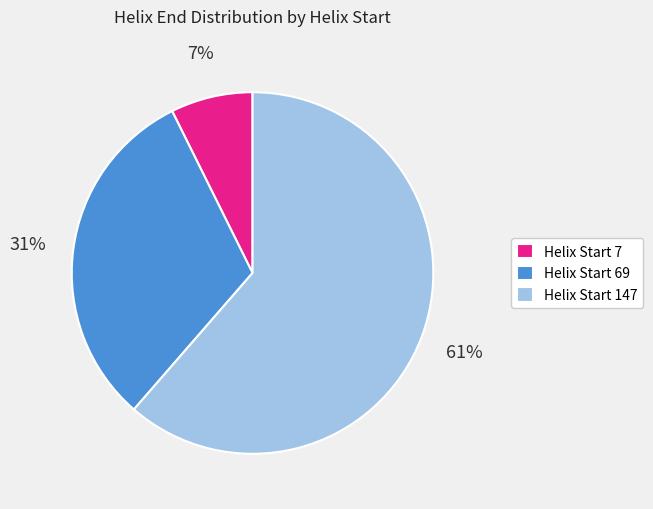

Which category has the smallest portion of the pie?

Helix Start 7